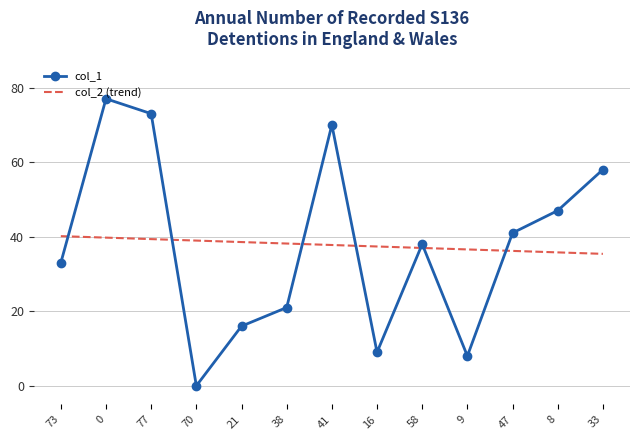

In col_1, how many points are higher than both neighbors (excluding endpoints)?

3